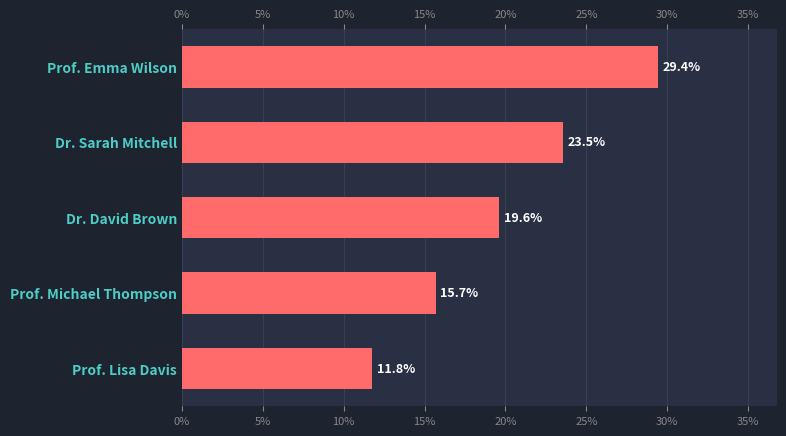

Count the number of values greater than 19.

3